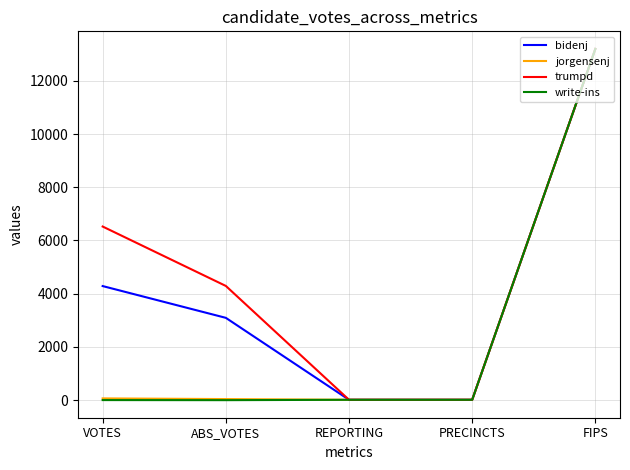

Which series changed the most between VOTES and ABS_VOTES?

trumpd